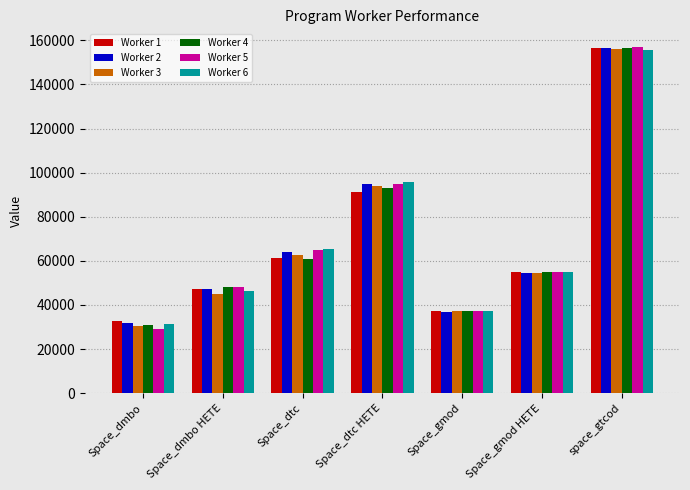

What is the average value of the Worker 3 series?

68574.4